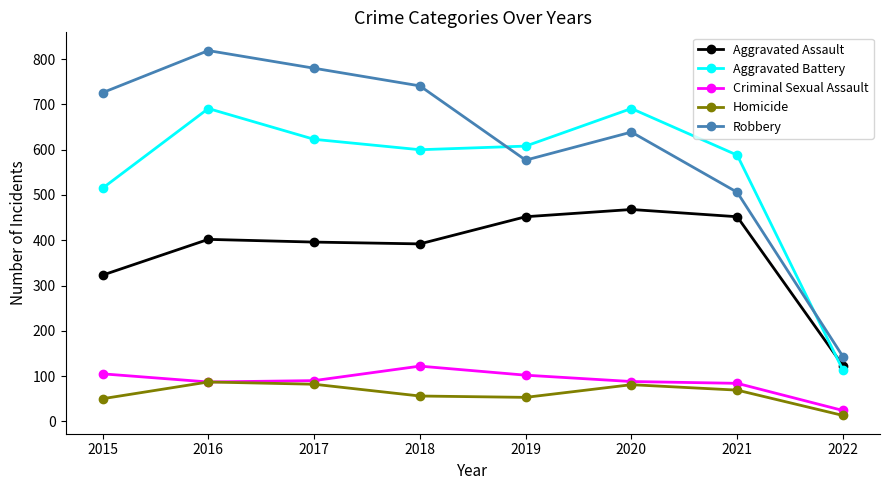

What is the sum of the Robbery values at 2016 and 2021?

1325